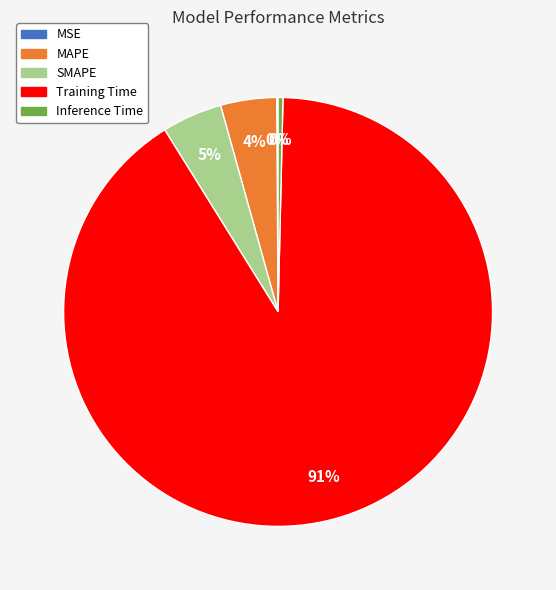

Is it true that Training Time is 91% of the pie?

True